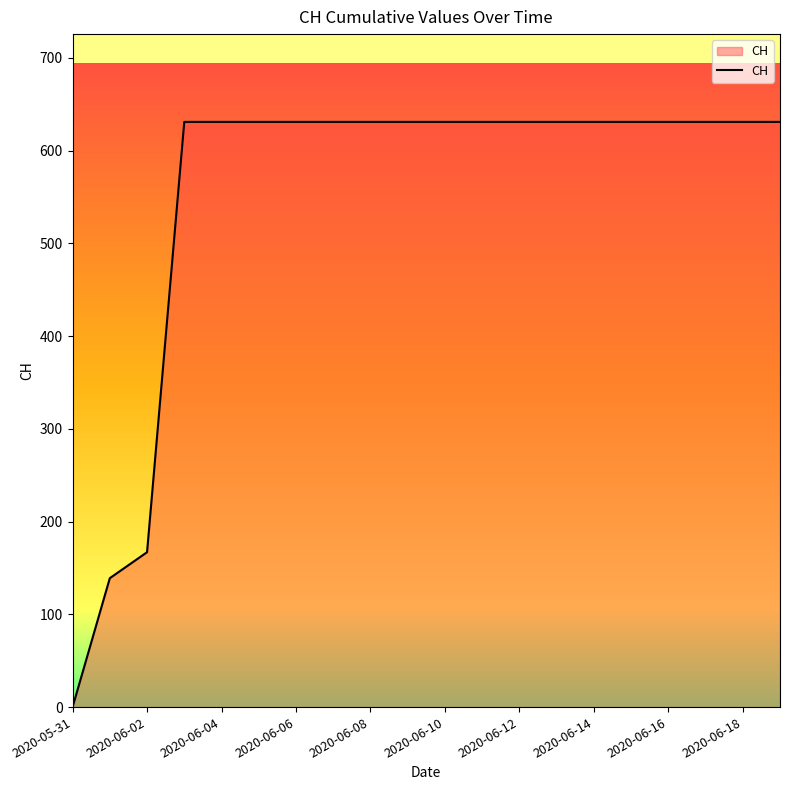

What is the maximum value shown in the chart?

631